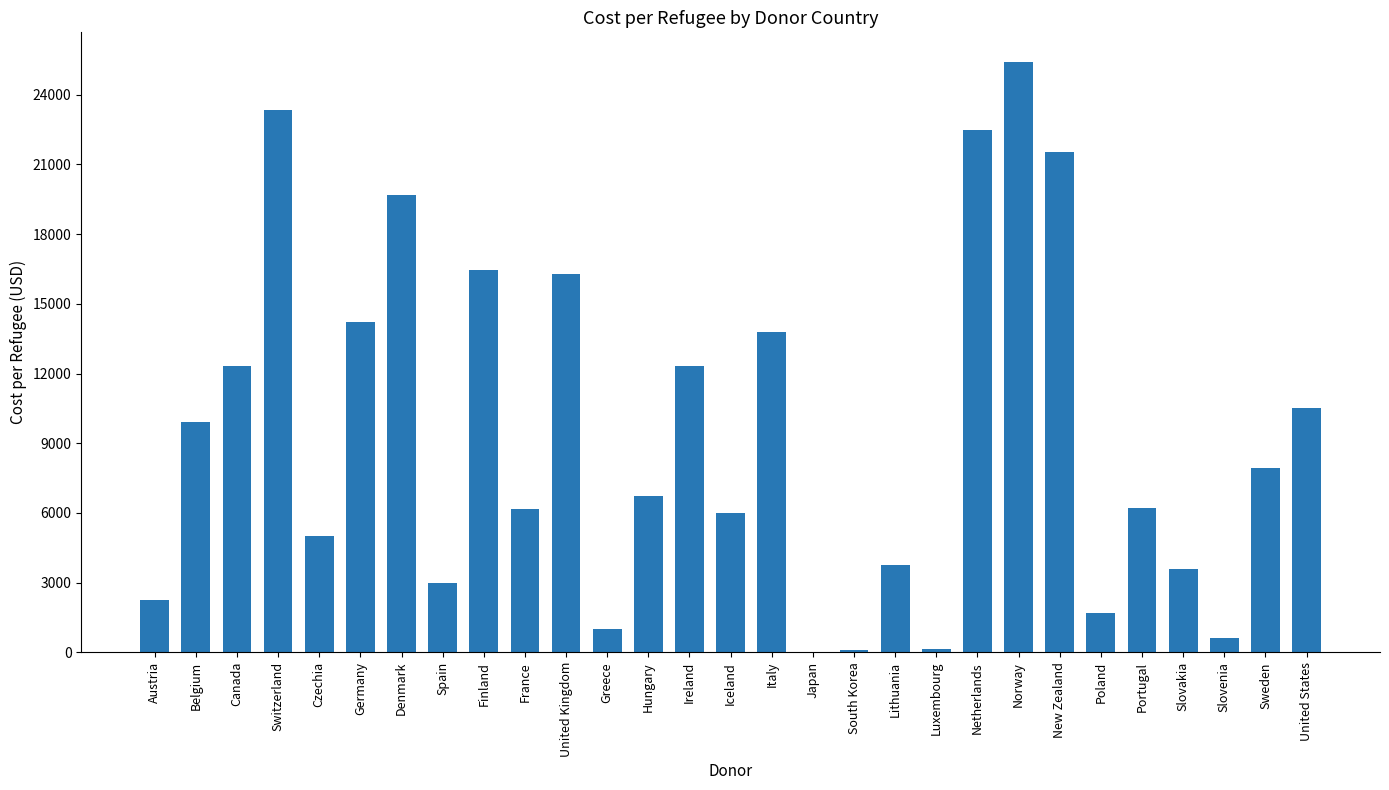

What is the sum of the values at Slovakia and Lithuania?

7354.9